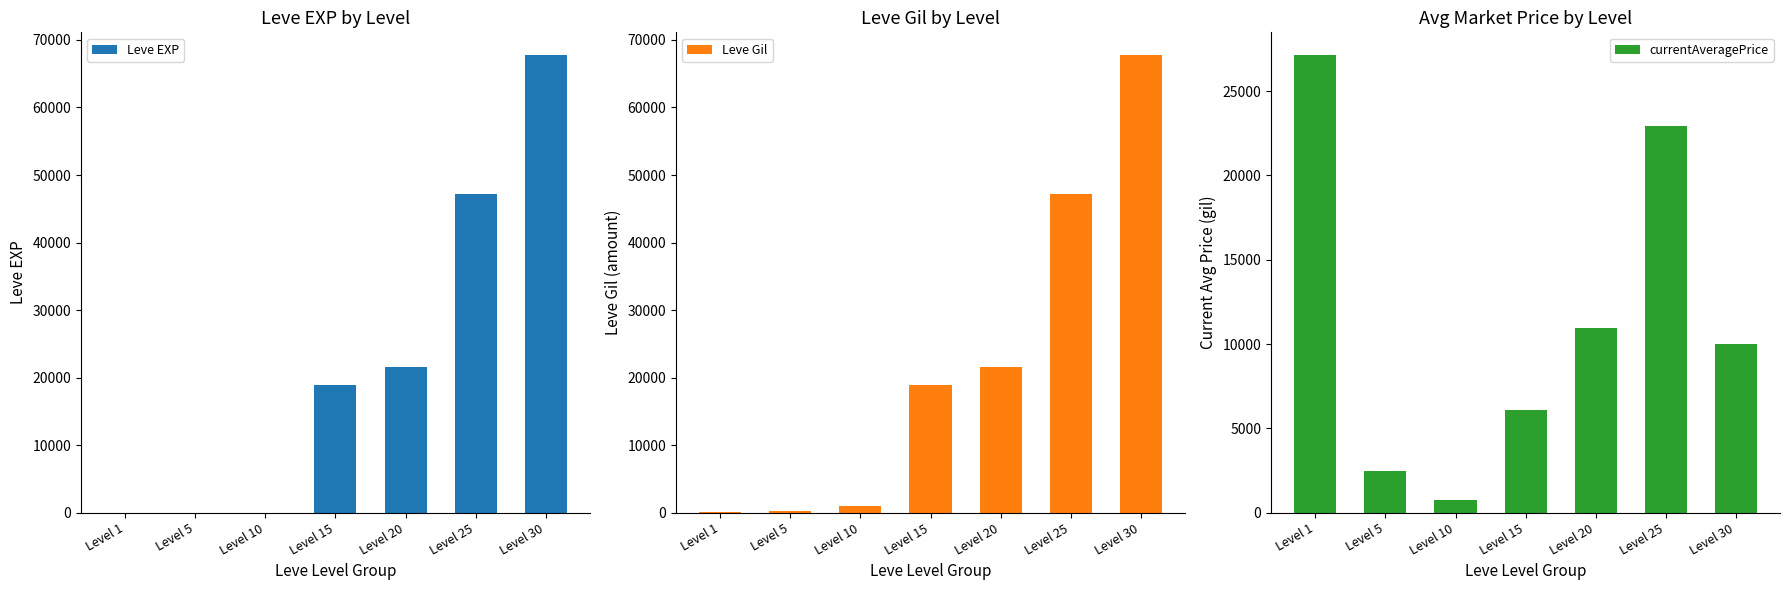

How many values in the Leve Gil series exceed 18910?

3